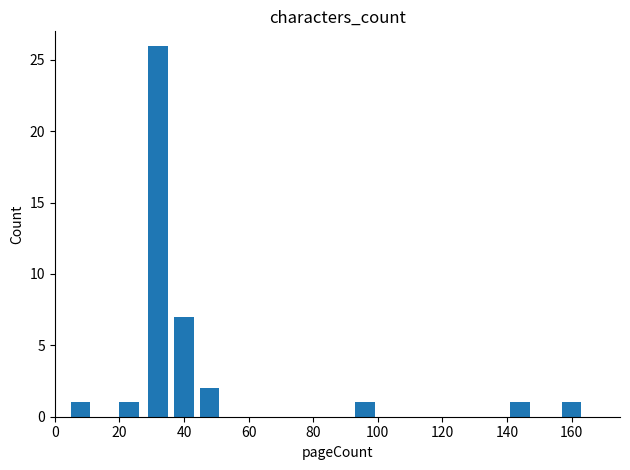

Reading right to left, what are all the values shown in this chart?

1	1	1	2	7	26	1	1